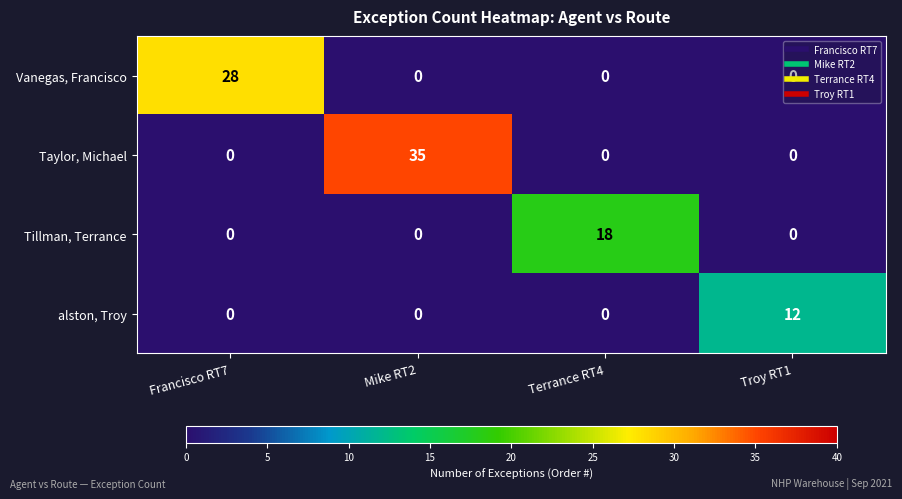

Count the Vanegas, Francisco values in the range 0 to 28.

4